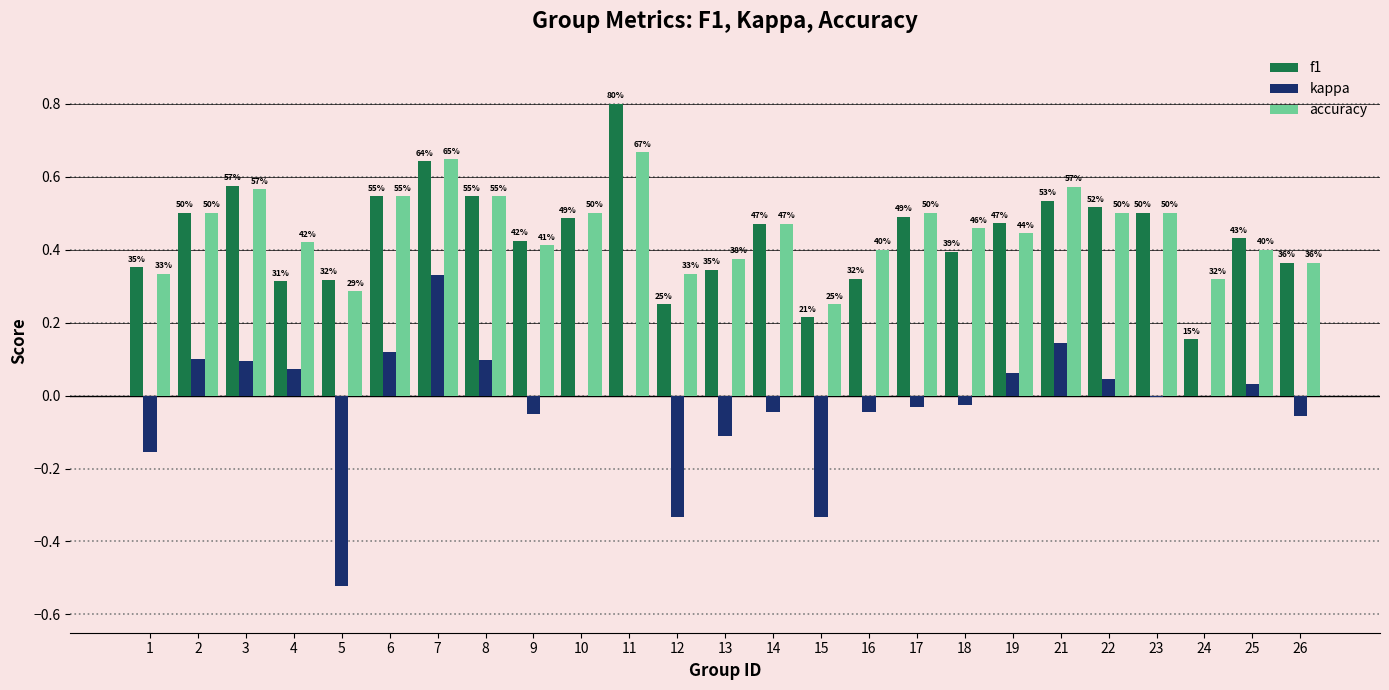

What is the sum of the kappa values at 5 and 18?

-0.5